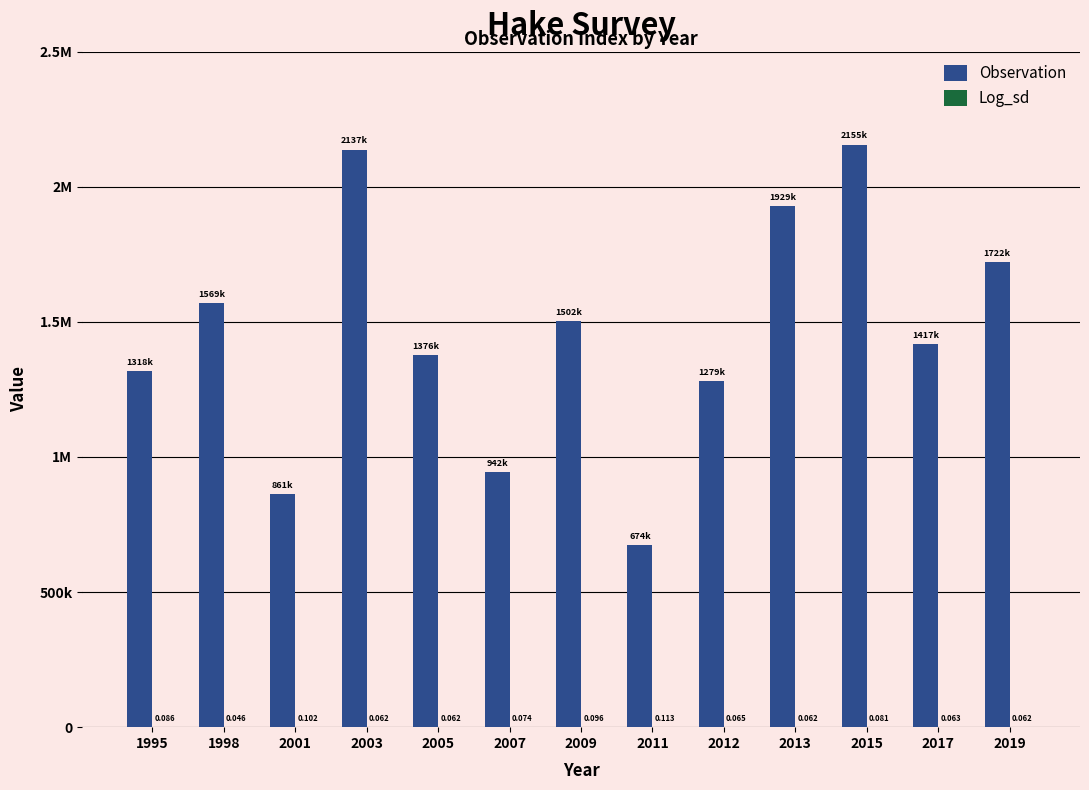

Which series has the widest spread of values?

Observation